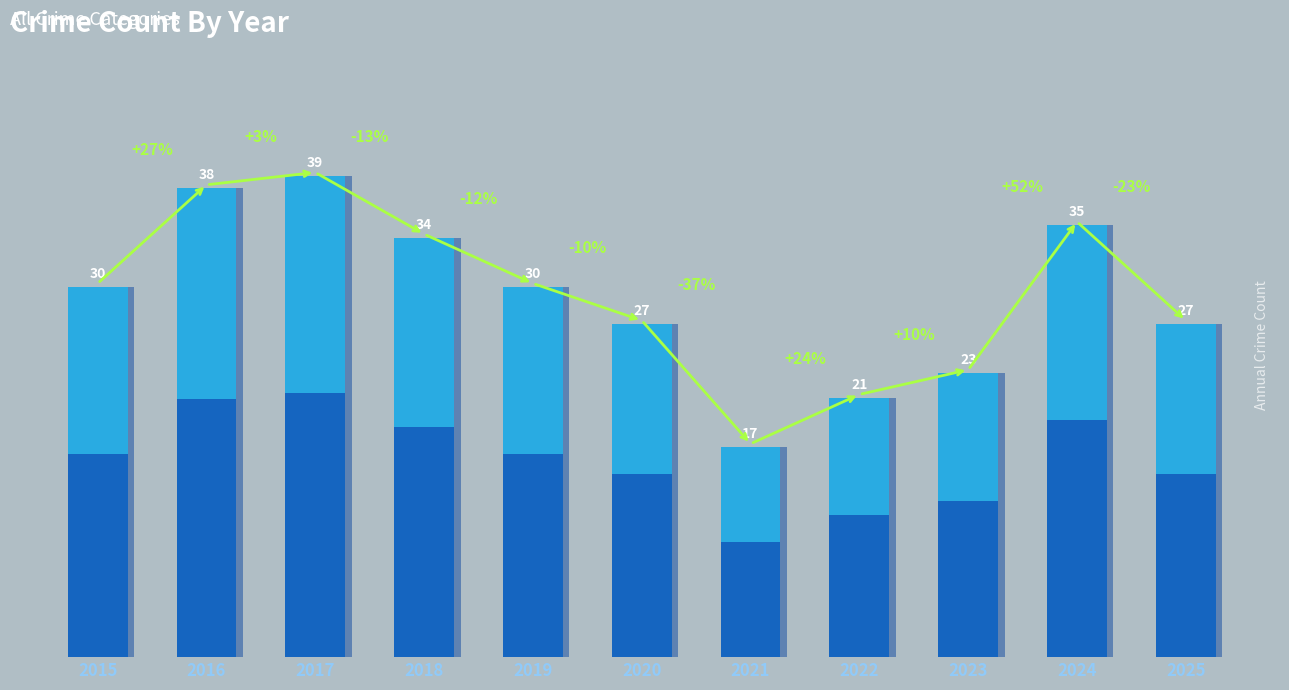

What is the value of the 7th bar from the left?

17